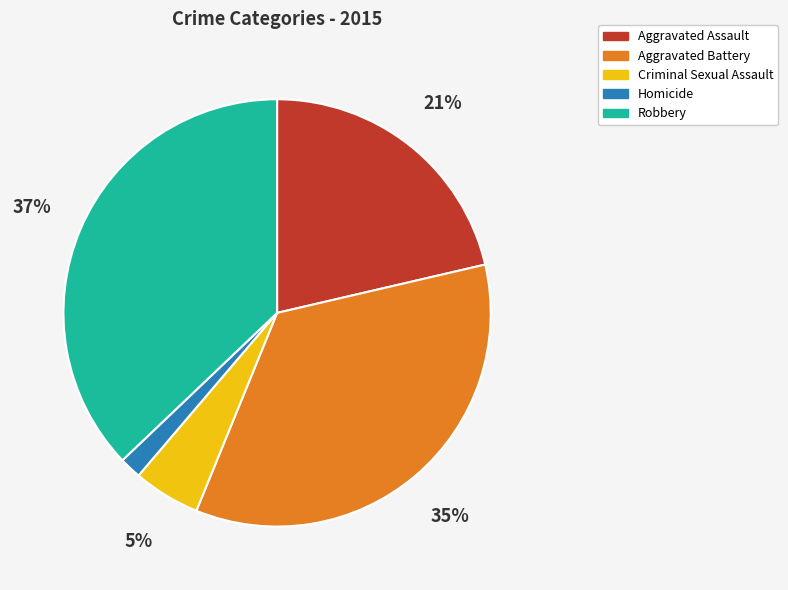

Approximately how many times larger is the value at Criminal Sexual Assault compared to Aggravated Battery?

0.1